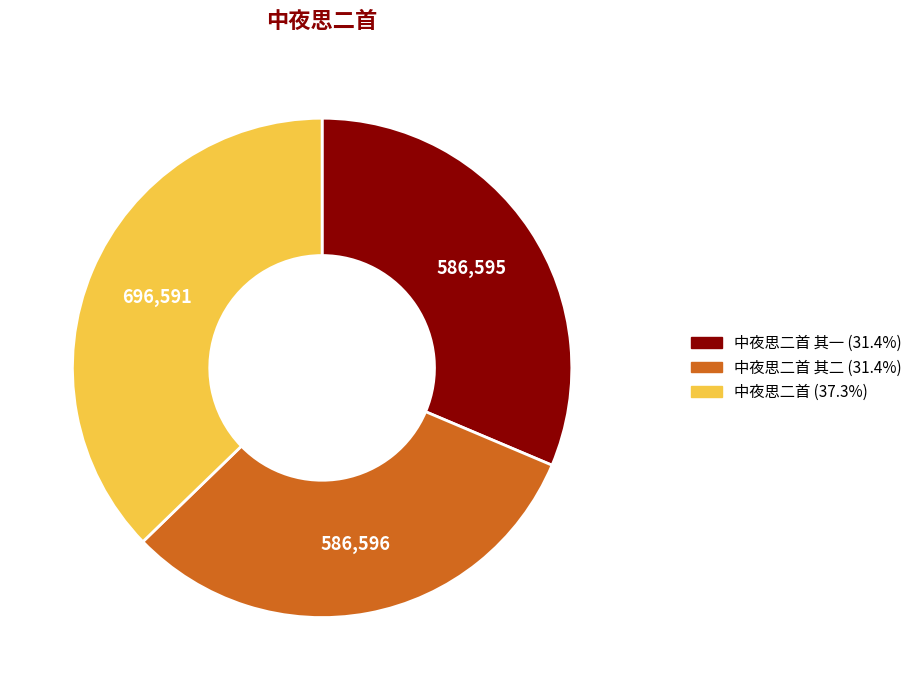

Is there any slice that represents more than half of the pie?

No